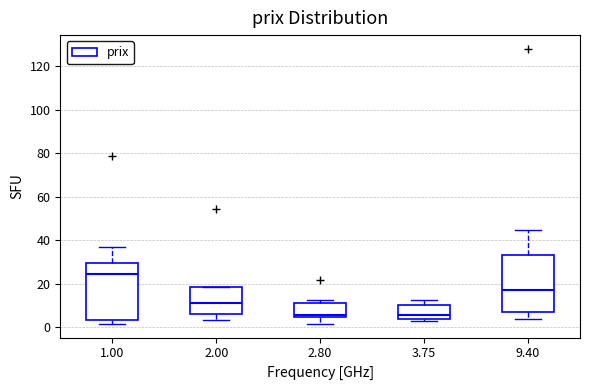

Reading left to right, read every box against the y-axis: the position of its median line, the range the box covers, and the ends of its whiskers. The values are not printed on the chart, so give them approximately, as read against the axis.

1.00: median 24, box 4 to 30, whiskers 2 to 36
2.00: median 12, box 6 to 18, whiskers 4 to 18
2.80: median 6, box 4 to 12, whiskers 2 to 12 (just above the box's upper edge)
3.75: median 6, box 4 to 10, whiskers 2 to 12
9.40: median 18, box 8 to 34, whiskers 4 to 44